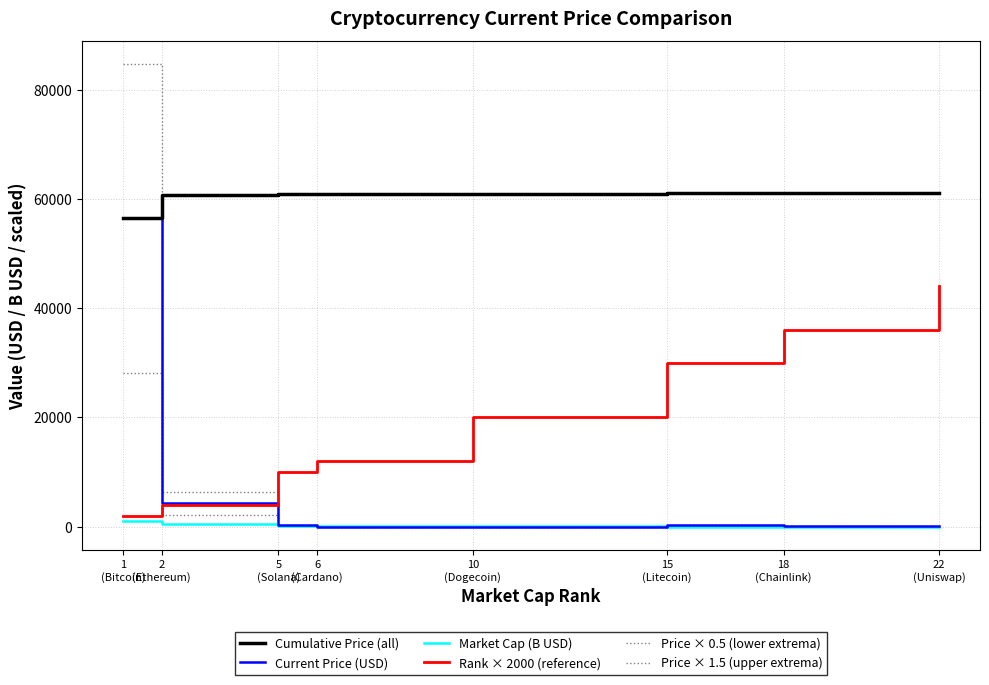

Which series changed the most between 1
(Bitcoin) and 10
(Dogecoin)?

Price × 1.5 (upper extrema)